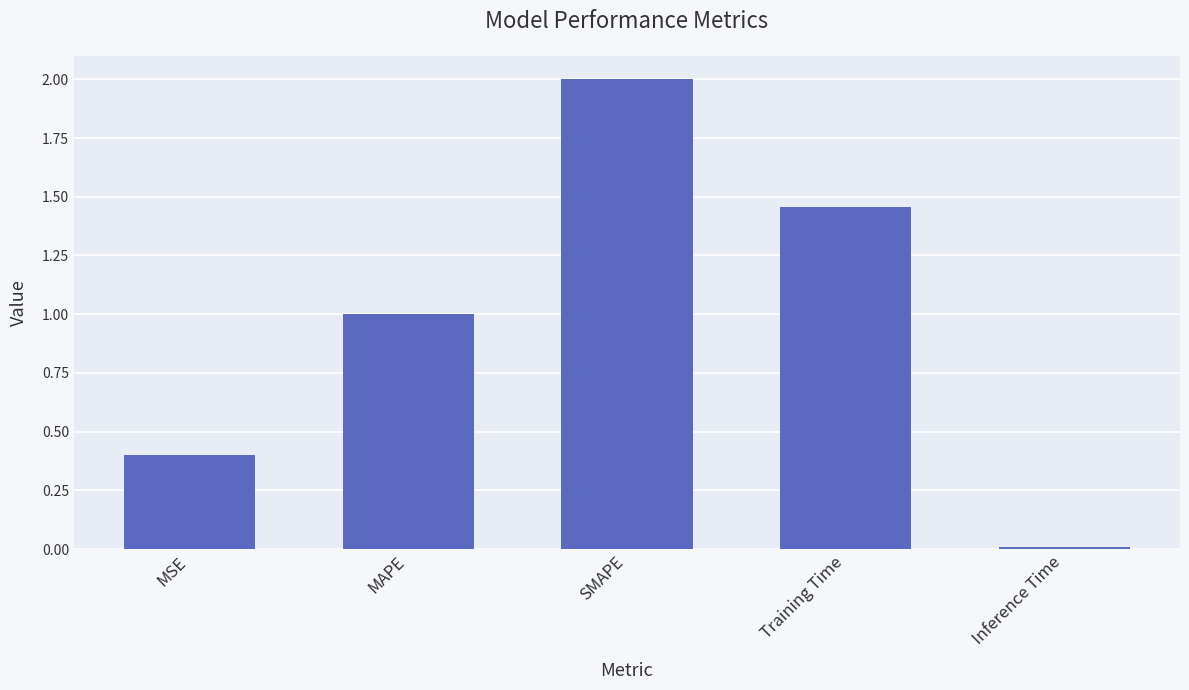

Is it true that the value at SMAPE is 1.1?

False